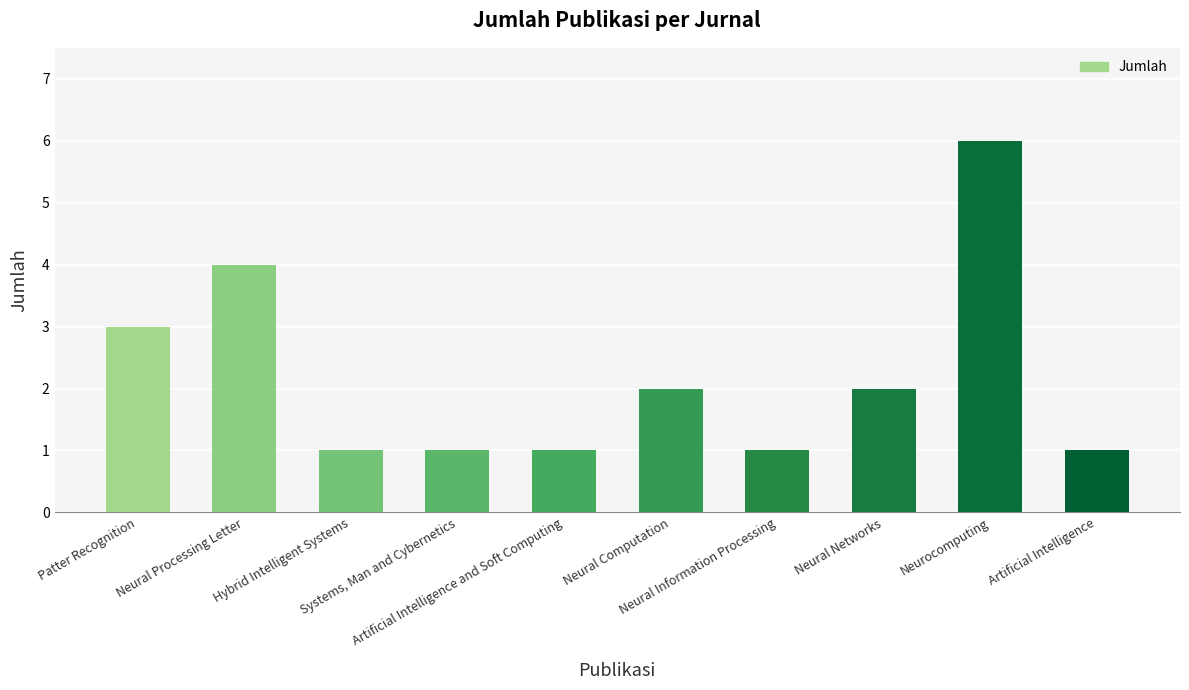

What position from the left is Neural Networks?

8